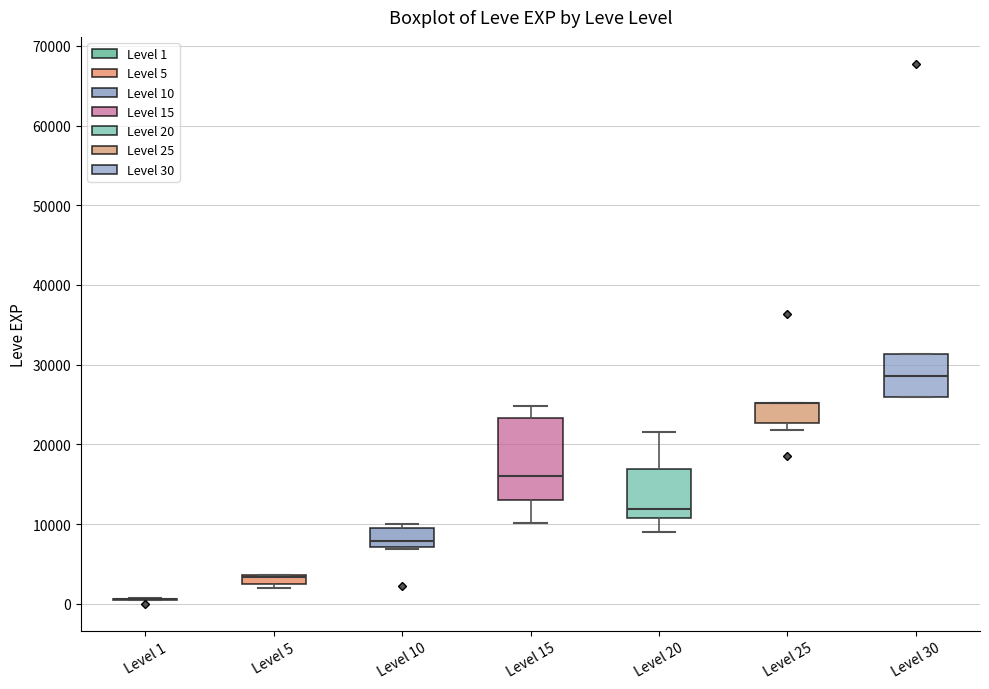

Where does the median line of the box for Level 30 sit on the y-axis? The values are not printed on the chart, so give them approximately, as read against the axis.

29000